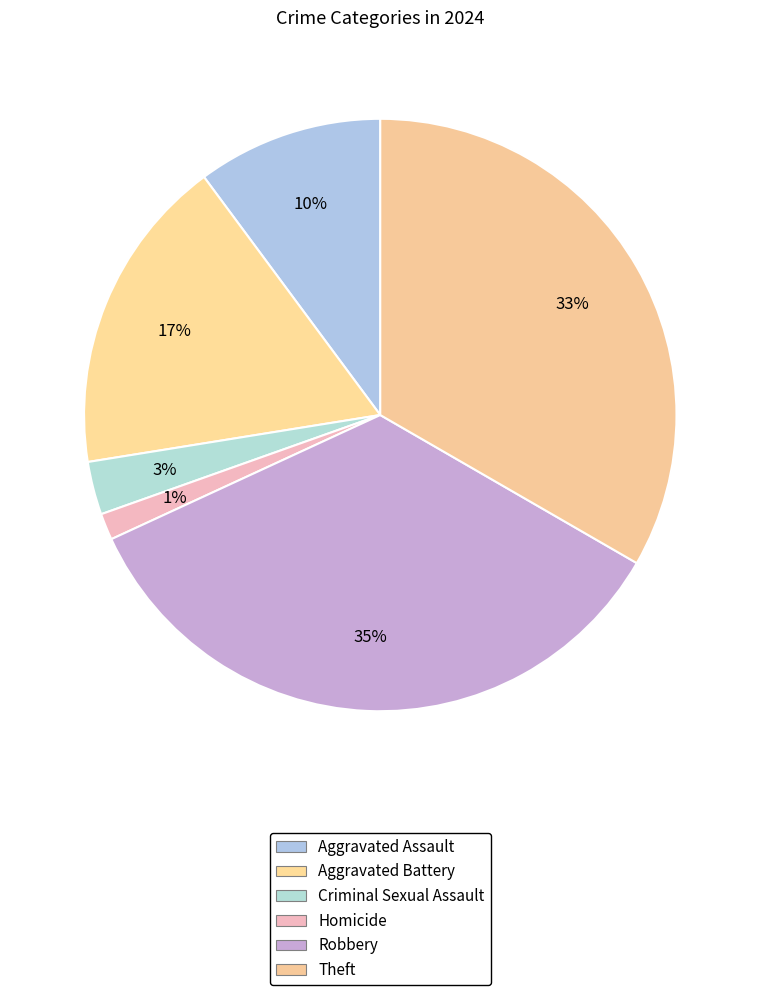

Which category has the biggest portion of the pie?

Robbery